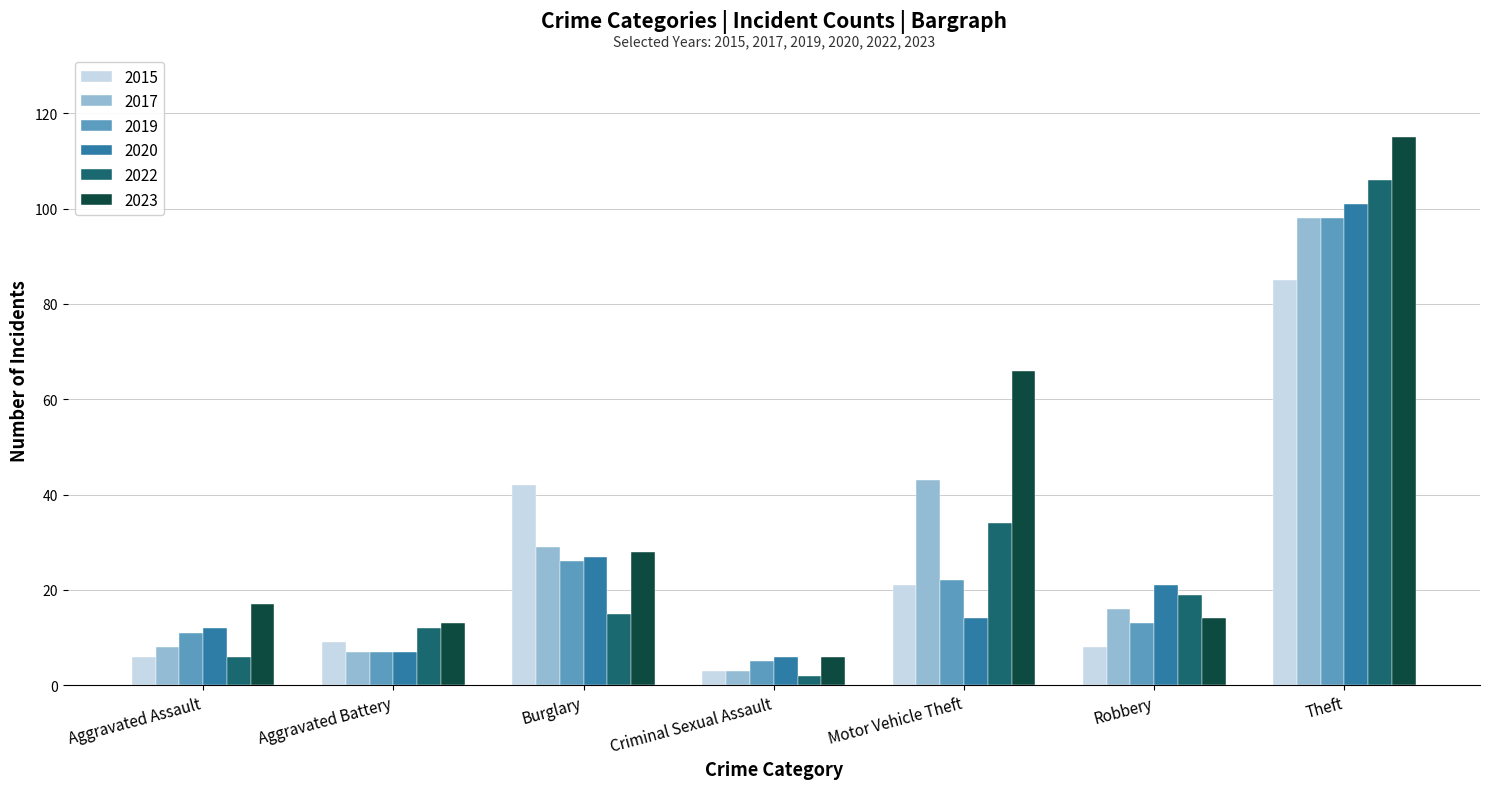

Which series has the widest spread of values?

2023